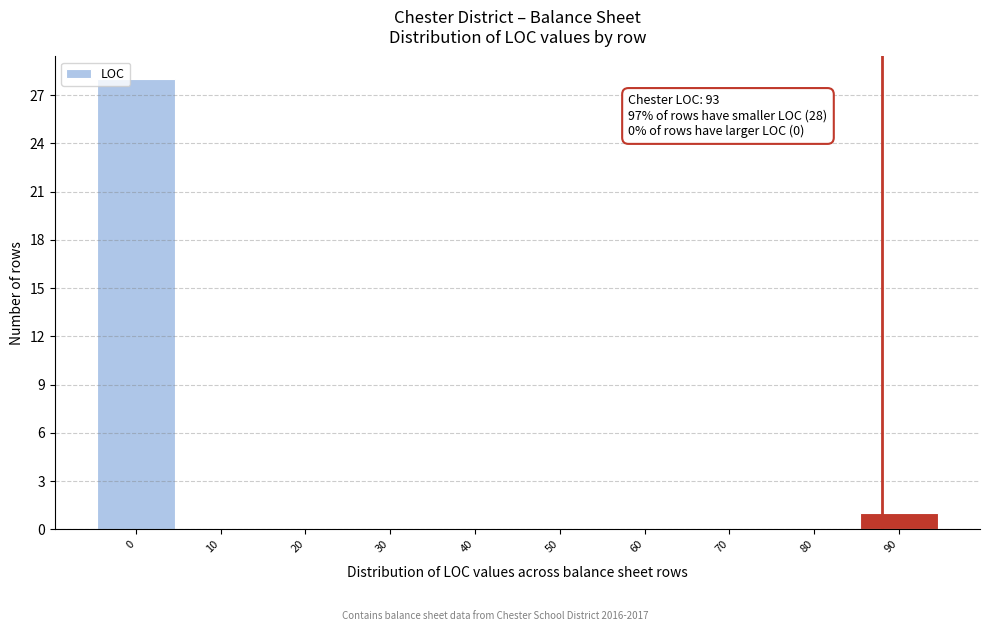

Reading left to right, transcribe all the data shown in this chart.

0=28	10=0	20=0	30=0	40=0	50=0	60=0	70=0	80=0	90=1